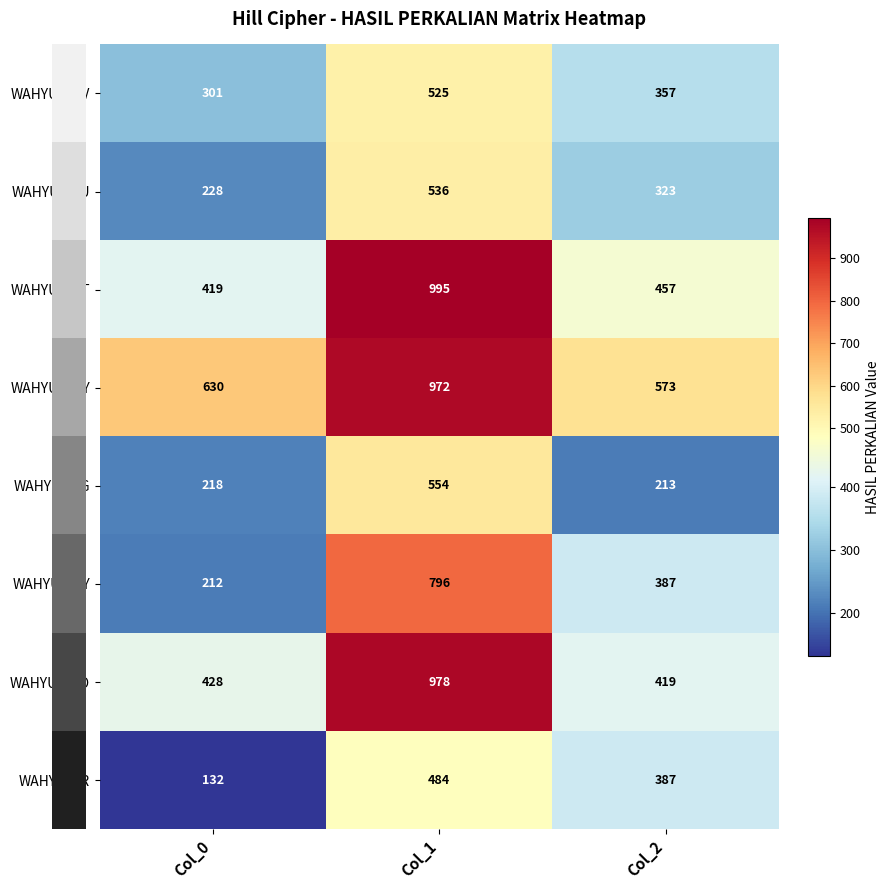

List the series in order of their peak value, highest first.

WAHYU-NST, WAHYU-PTO, WAHYU-UDY, WAHYU-CRY, WAHYU-ING, WAHYU-EFU, WAHYU-HAV, WAHYU-GR